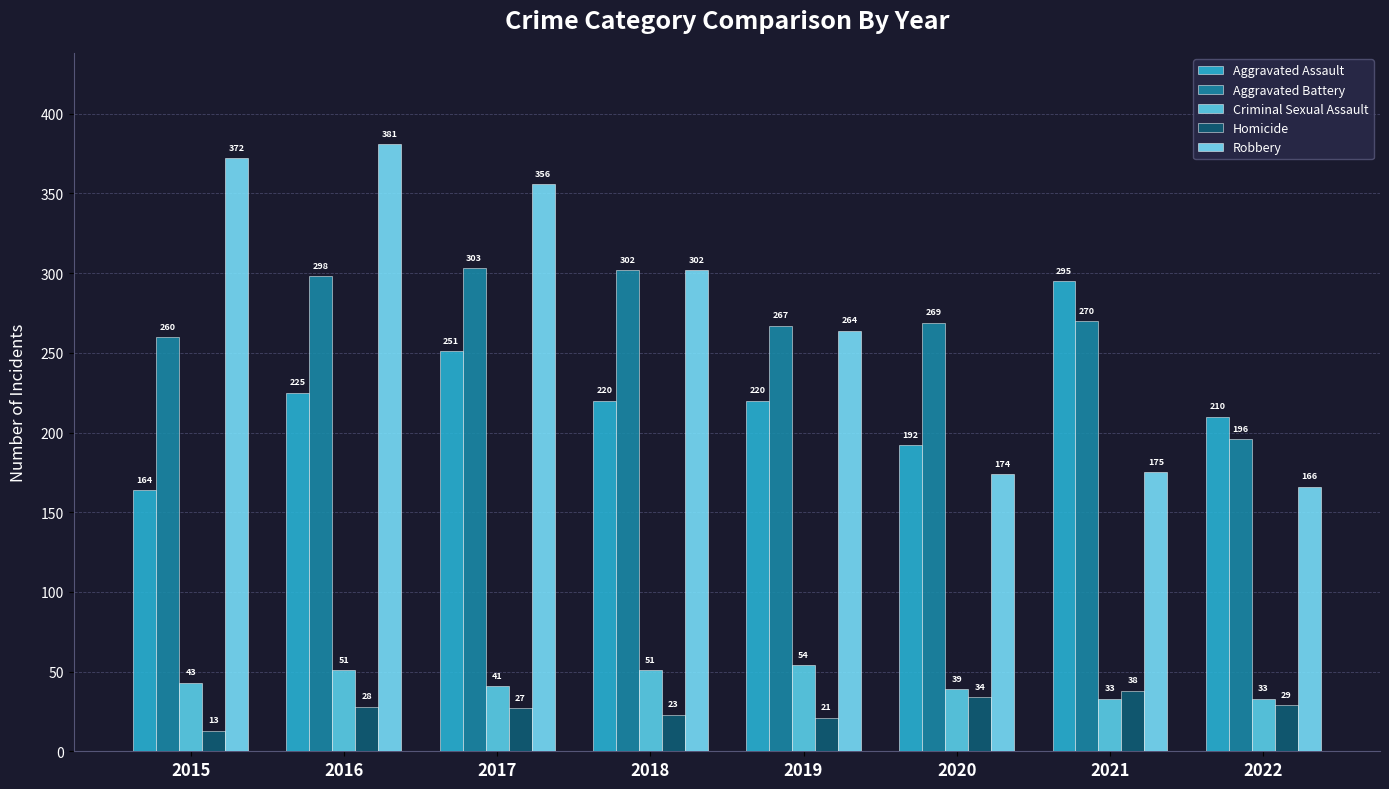

Which series changed the most between 2015 and 2018?

Robbery